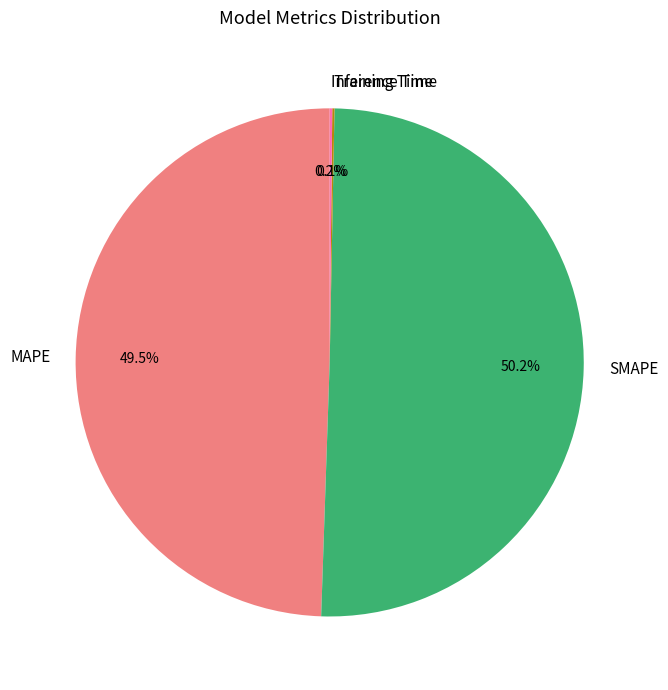

How much of the chart is everything except SMAPE?

49.8%